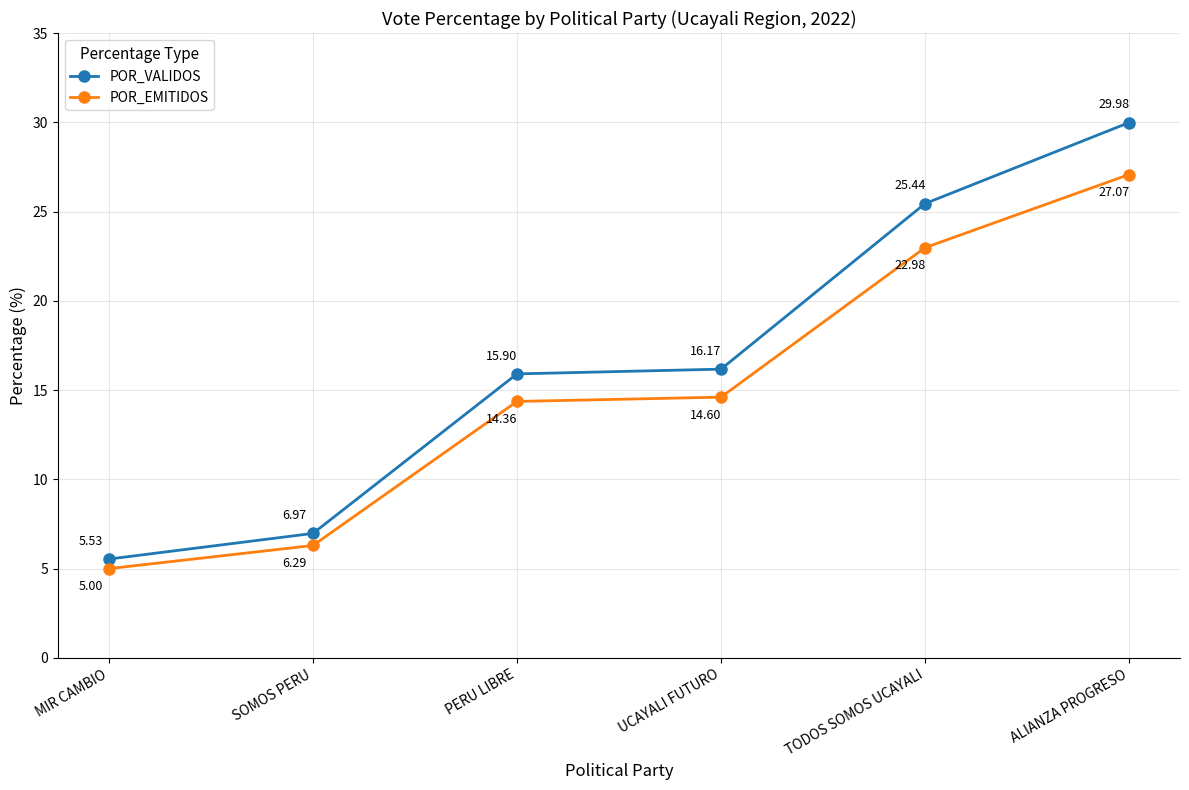

What is the minimum value shown in the chart?

5.0